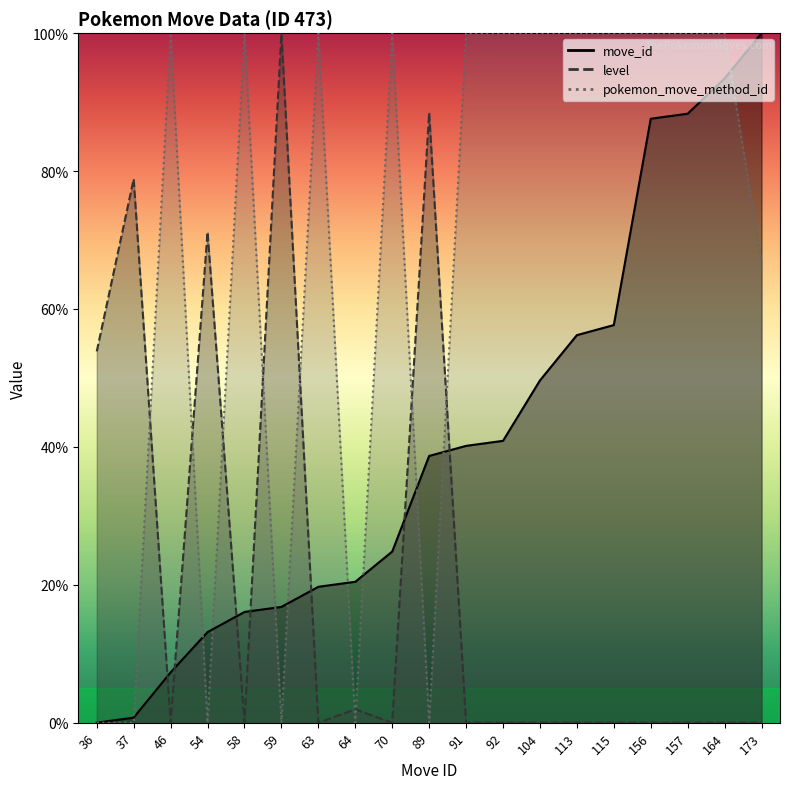

How many values in pokemon_move_method_id are above zero?

13